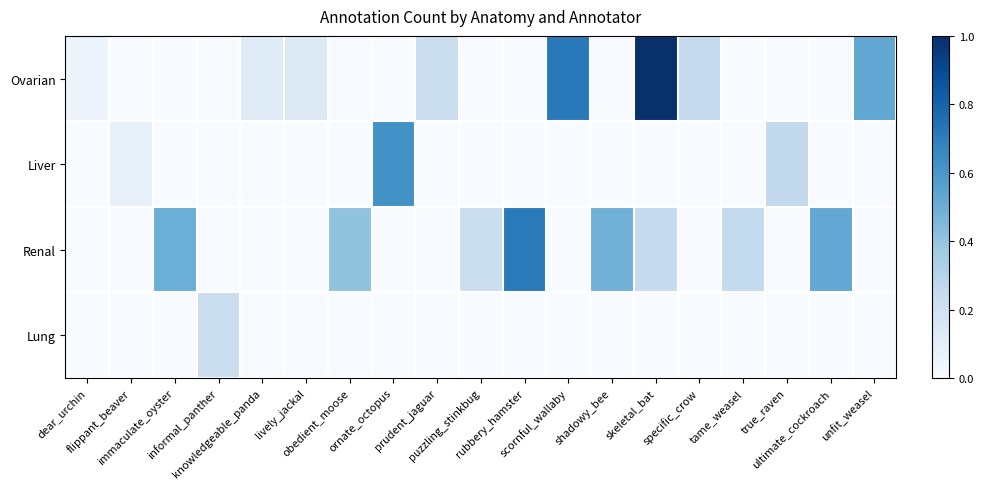

Which label corresponds to the largest value in the chart?

skeletal_bat